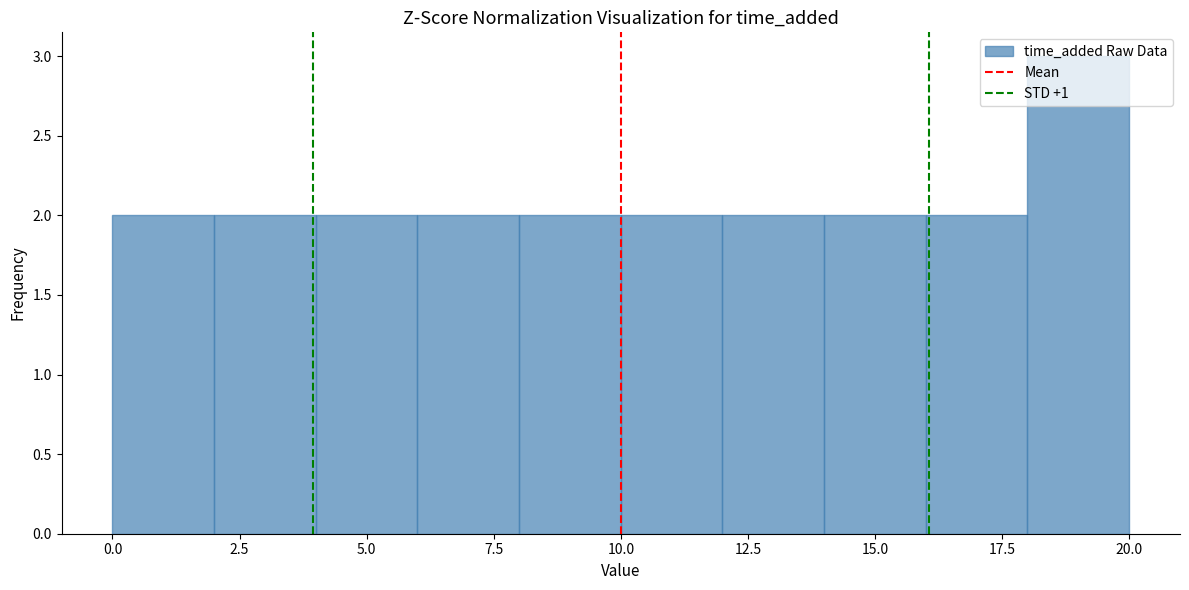

Reading left to right, list every bar in this chart as the range it spans on the x-axis followed by its height. The values are not printed on the chart, so give them approximately, as read against the axis.

0 to 2: 2
2 to 4: 2
4 to 6: 2
6 to 8: 2
8 to 10: 2
10 to 12: 2
12 to 14: 2
14 to 16: 2
16 to 18: 2
18 to 20: 3